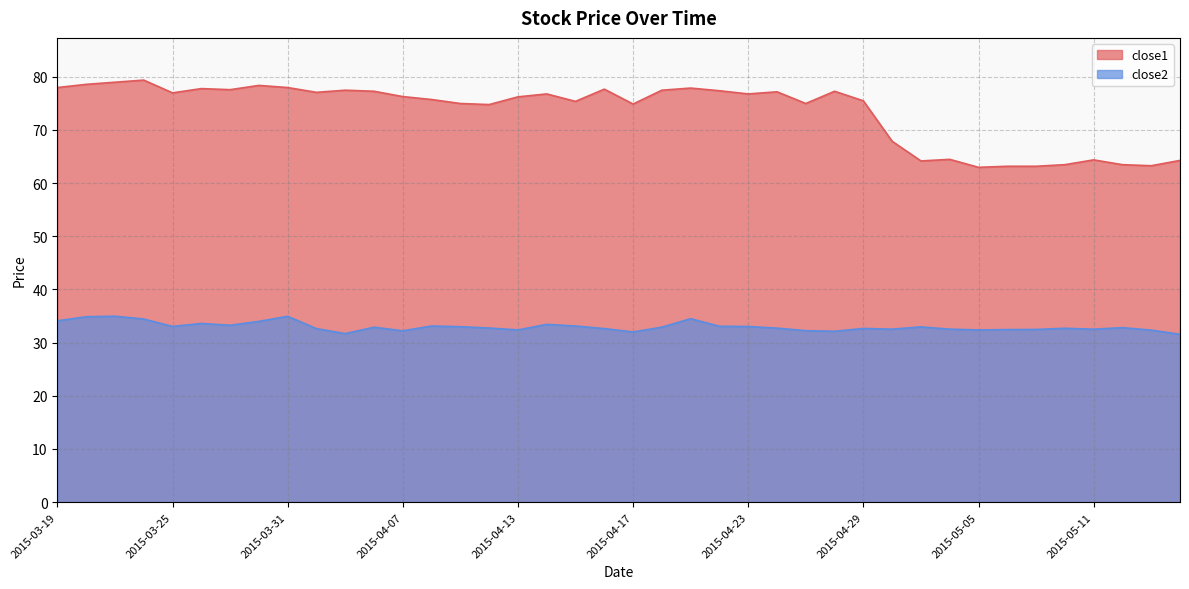

Where does the close2 series first go above 32?

2015-03-19